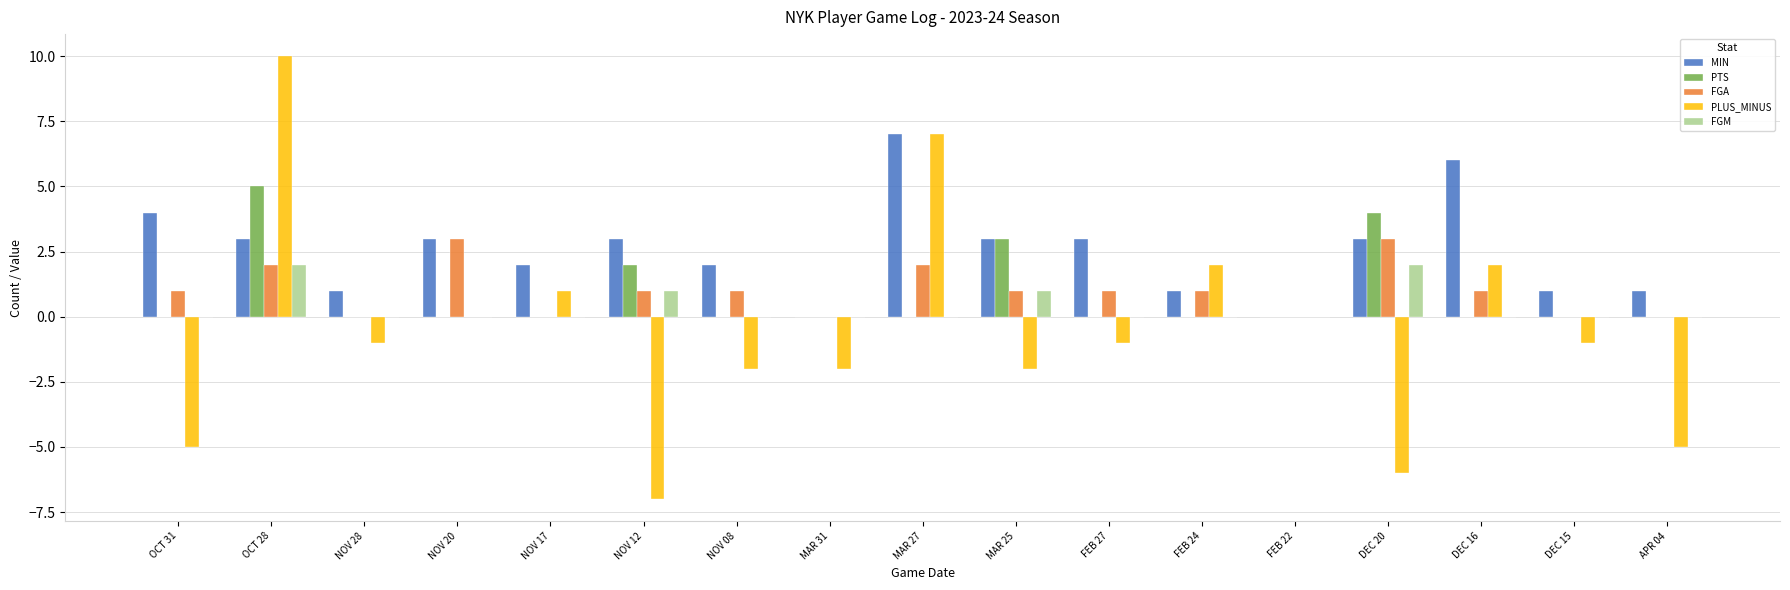

Which series has the widest spread of values?

PLUS_MINUS